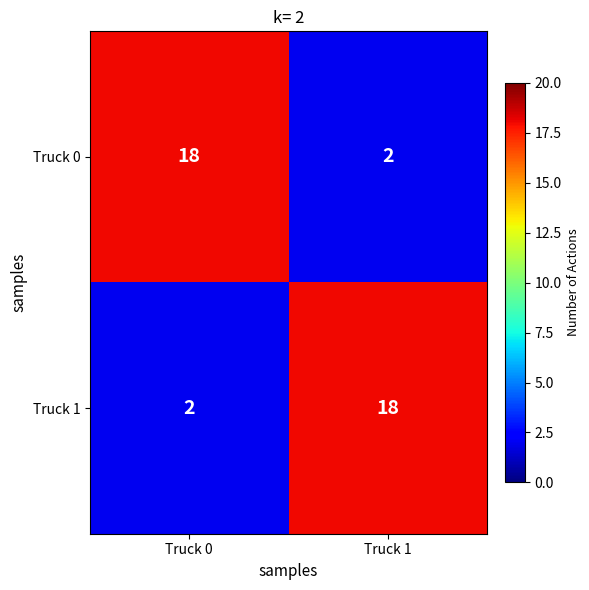

The Truck 1 series shows 2 at Truck 0. True or false?

True